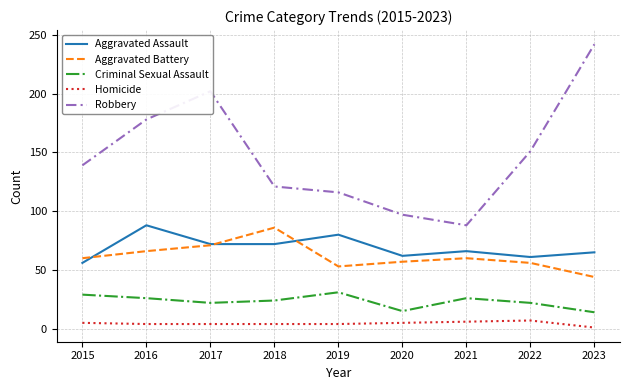

How many distinct data groups are displayed?

5